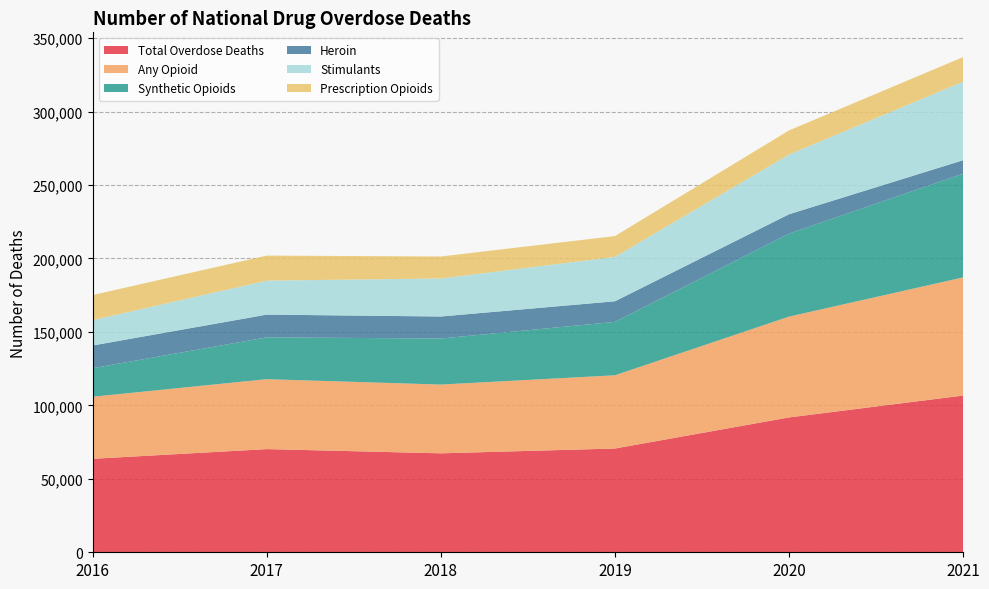

Reading left to right, what are all the values shown in this chart?

Total Overdose Deaths: 63632	70237	67367	70630	91799	106699
Any Opioid: 42249	47600	46802	49860	68630	80411
Synthetic Opioids: 19413	28466	31335	36359	56516	70601
Heroin: 15469	15482	14996	14019	13165	9173
Stimulants: 17258	23139	25877	30231	40643	53495
Prescription Opioids: 17087	17029	14975	14139	16416	16706